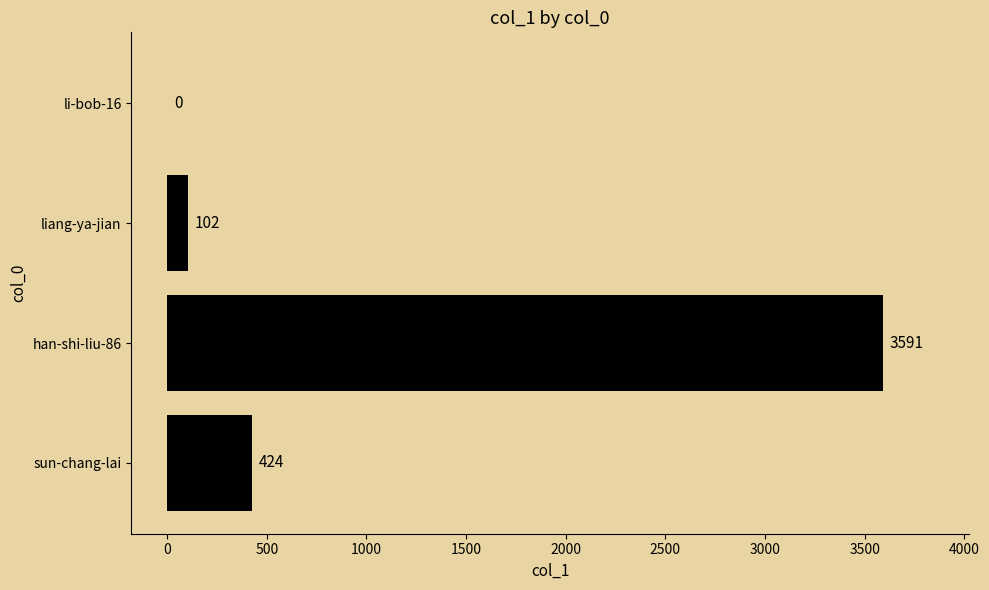

How many distinct data groups are displayed?

1